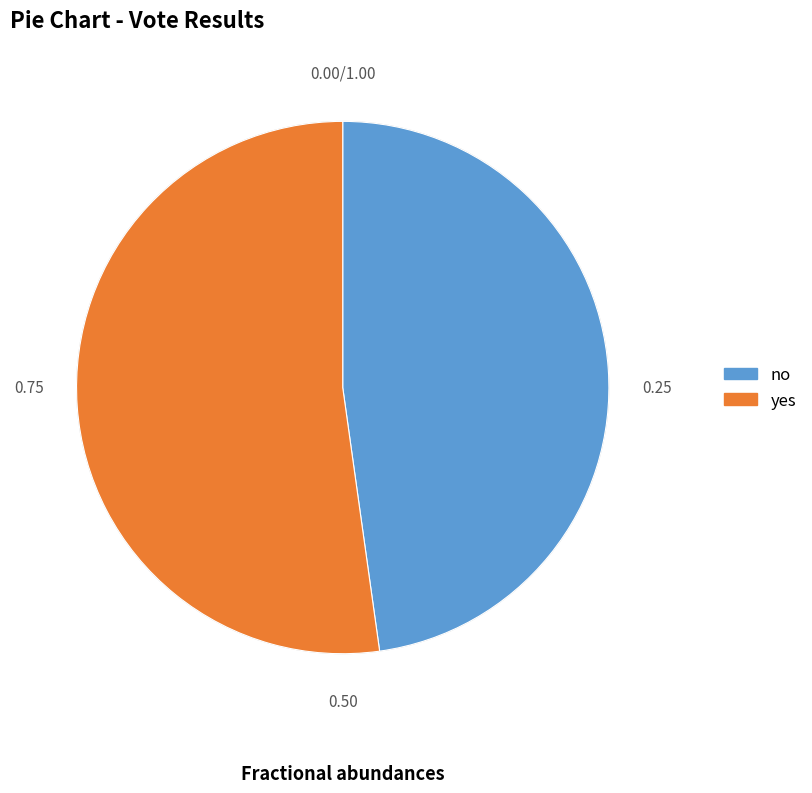

Is the sum of no and yes greater than half?

Yes